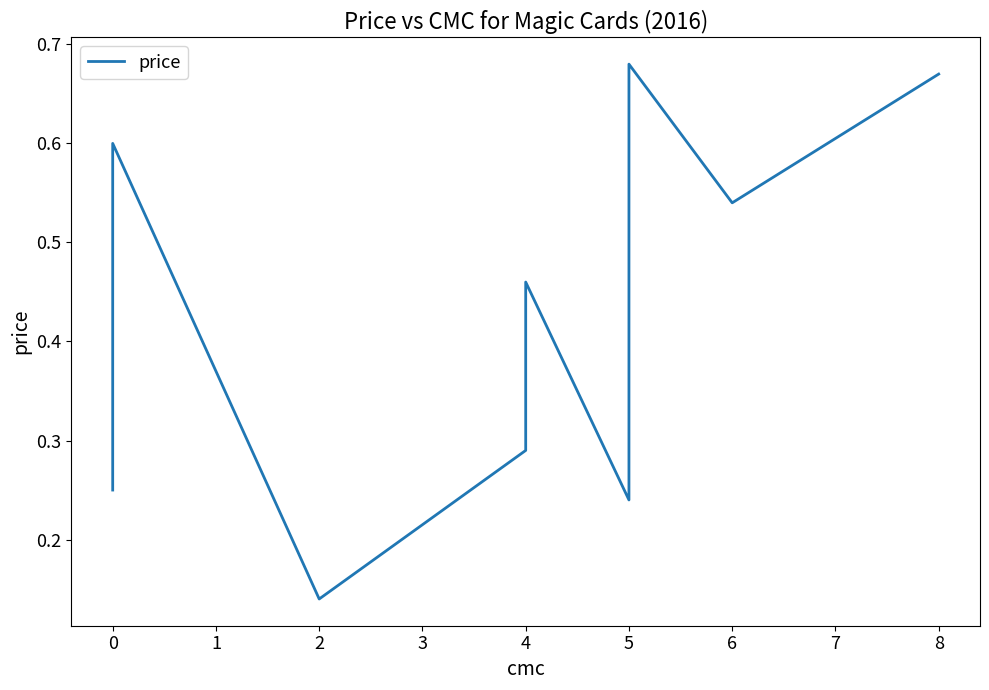

What is the minimum value shown in the chart?

0.1